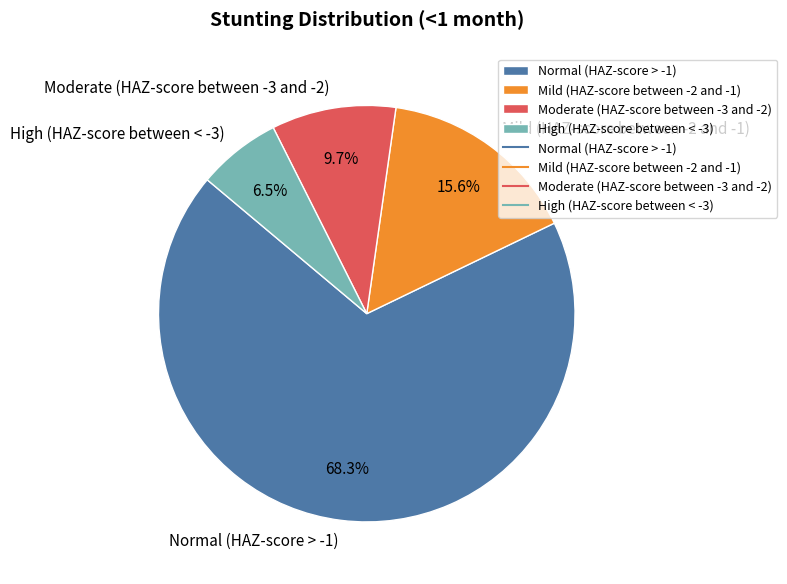

Rank the categories by value from lowest to highest.

High (HAZ-score between < -3), Moderate (HAZ-score between -3 and -2), Mild (HAZ-score between -2 and -1), Normal (HAZ-score > -1)